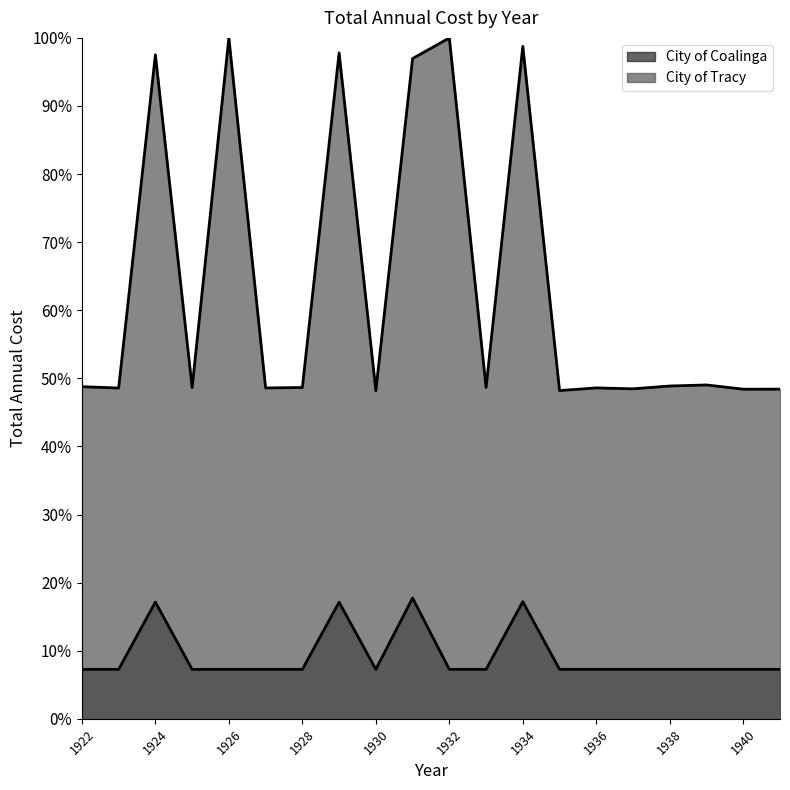

Reading left to right, what are all the values shown in this chart?

City of Coalinga: 0.1	0.1	0.2	0.1	0.1	0.1	0.1	0.2	0.1	0.2	0.1	0.1	0.2	0.1	0.1	0.1	0.1	0.1	0.1	0.1
City of Tracy: 0.5	0.5	1.0	0.5	1.0	0.5	0.5	1.0	0.5	1.0	1.0	0.5	1.0	0.5	0.5	0.5	0.5	0.5	0.5	0.5